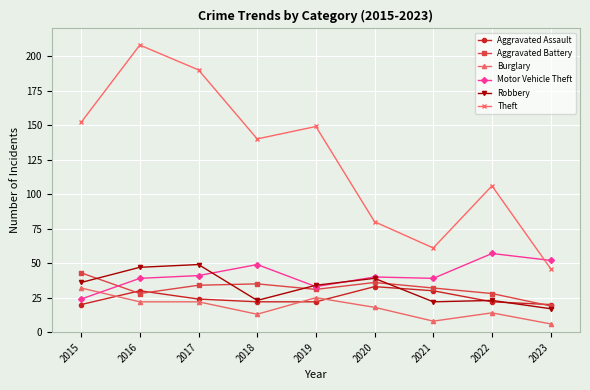

What is the difference between the highest and lowest values at 2017?

168